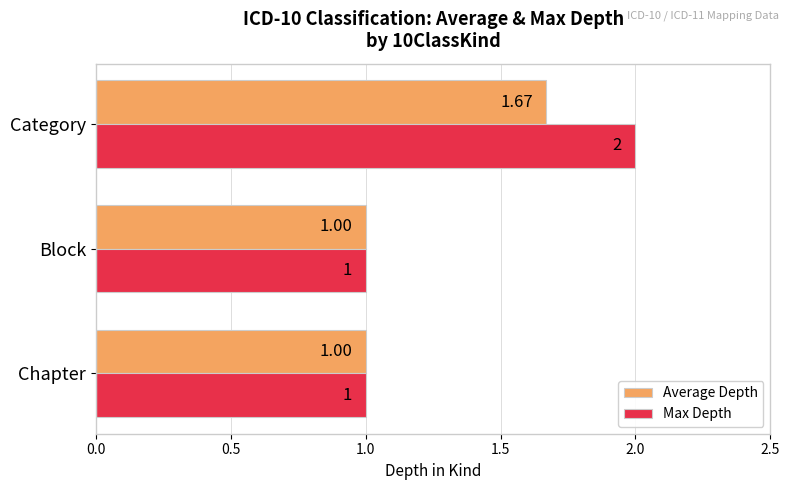

List the series in order of their peak value, lowest first.

Average Depth, Max Depth